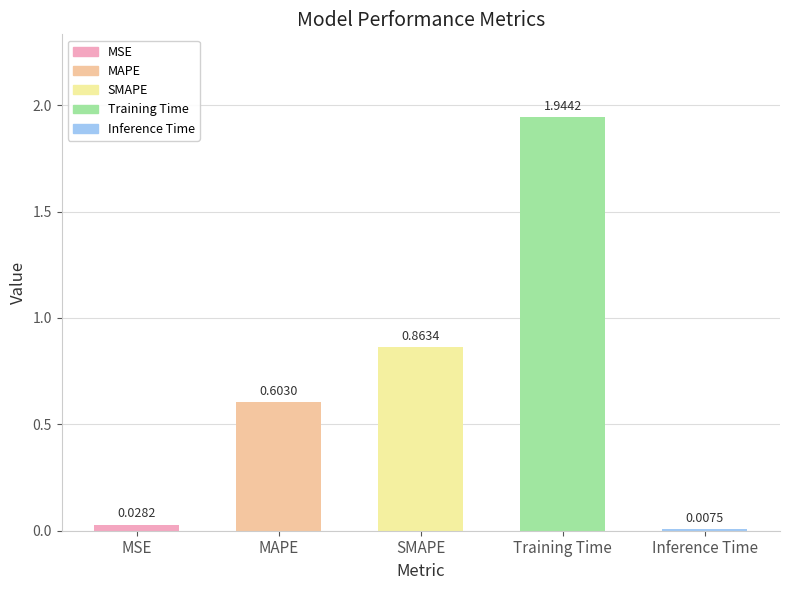

At which category does the chart reach its peak across all series?

Training Time